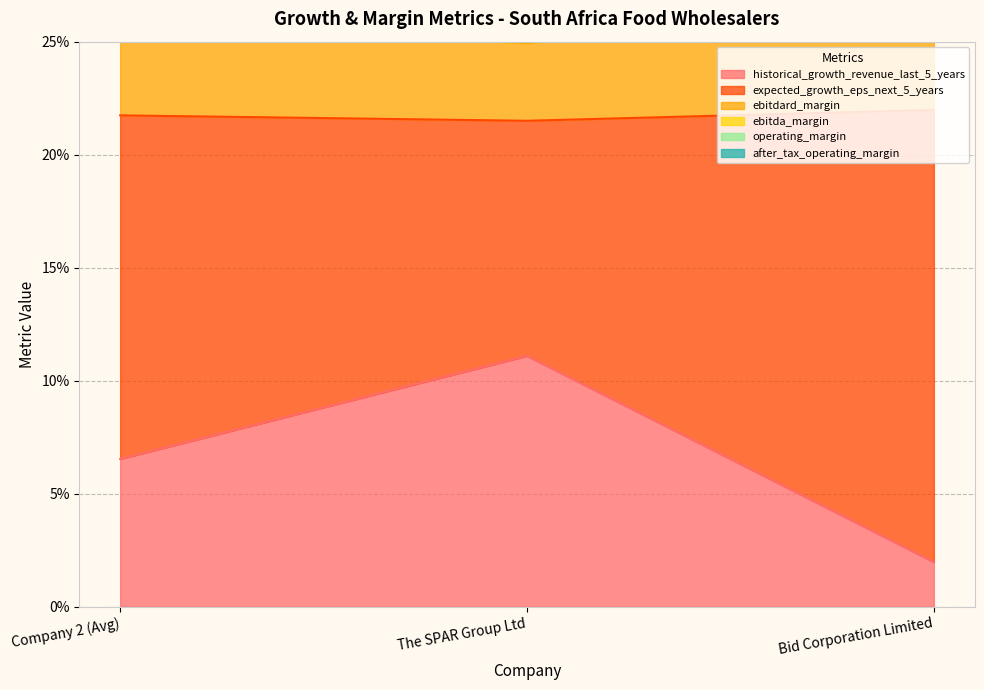

What is the label of the 2nd point from the right?

The SPAR Group Ltd